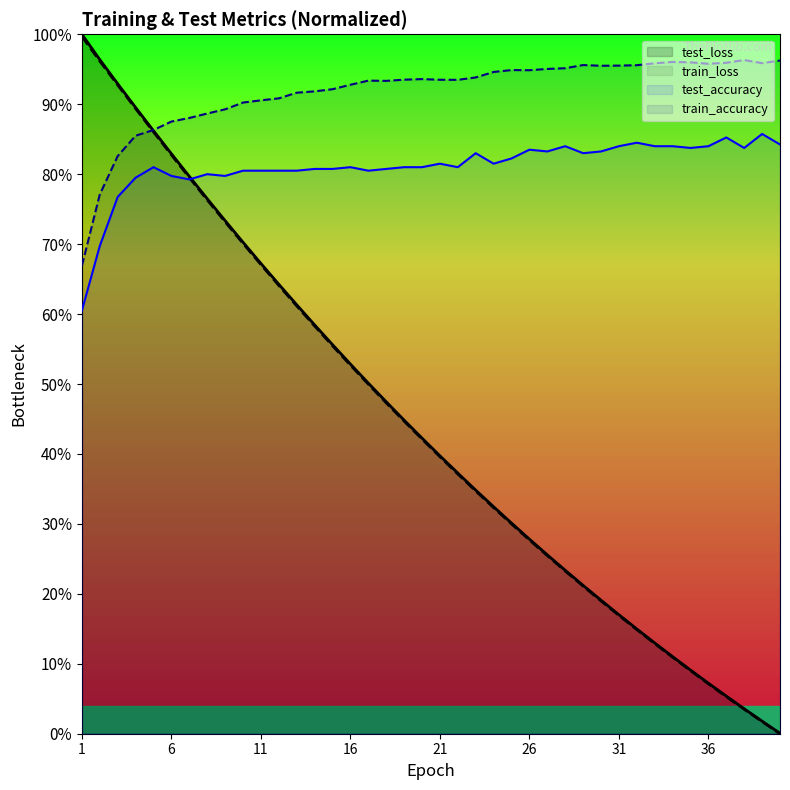

True or false: test_loss has more than 2 interior local peaks.

False